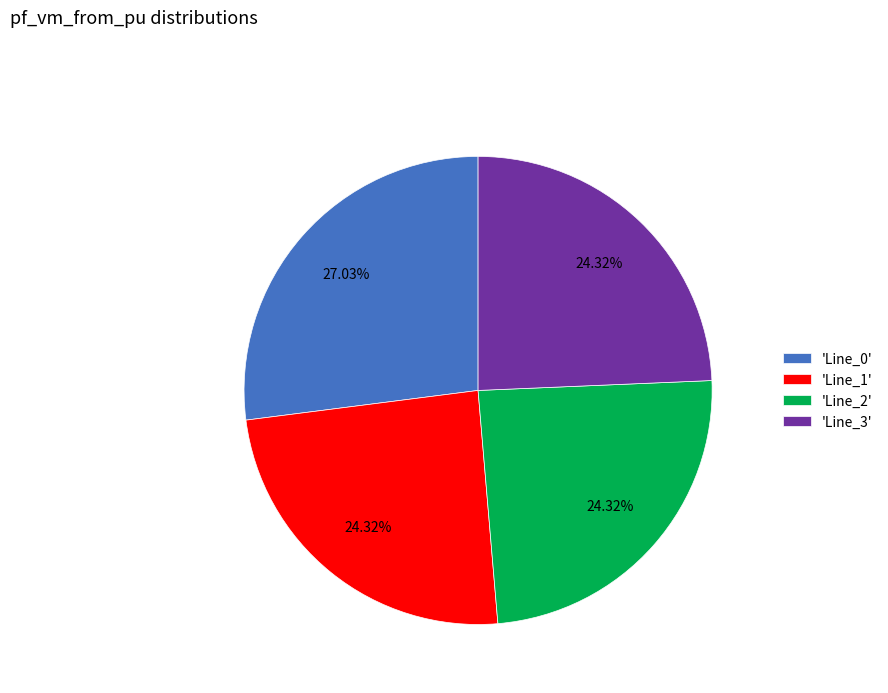

Which has a higher value, 'Line_2' or 'Line_0'?

'Line_0'